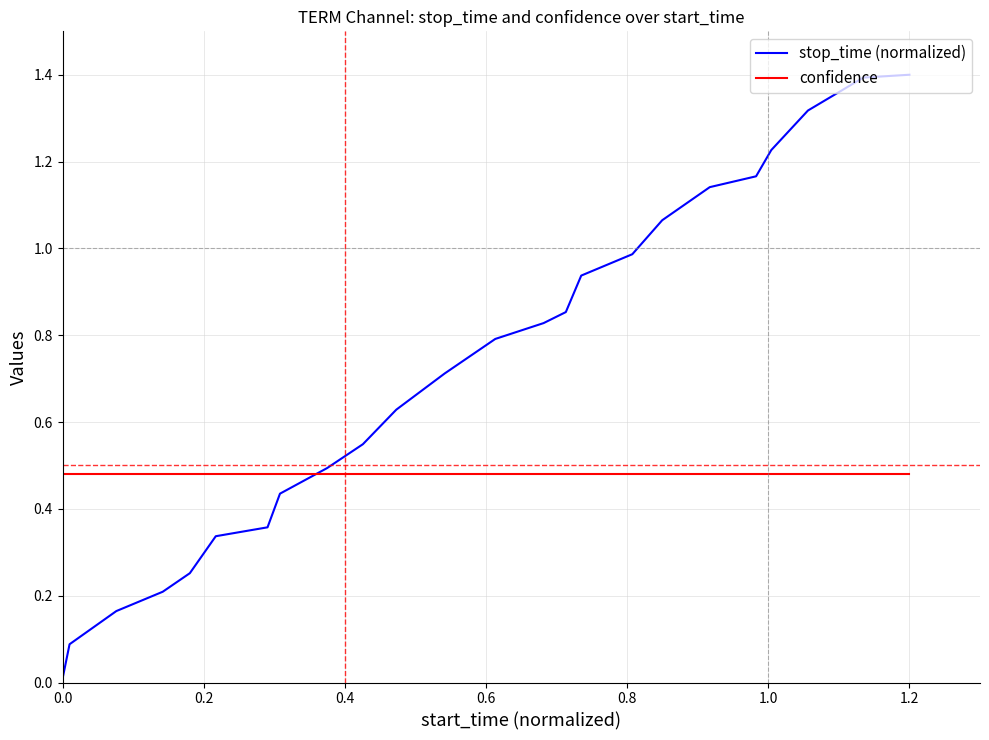

Which series has the largest total across all categories?

stop_time (normalized)